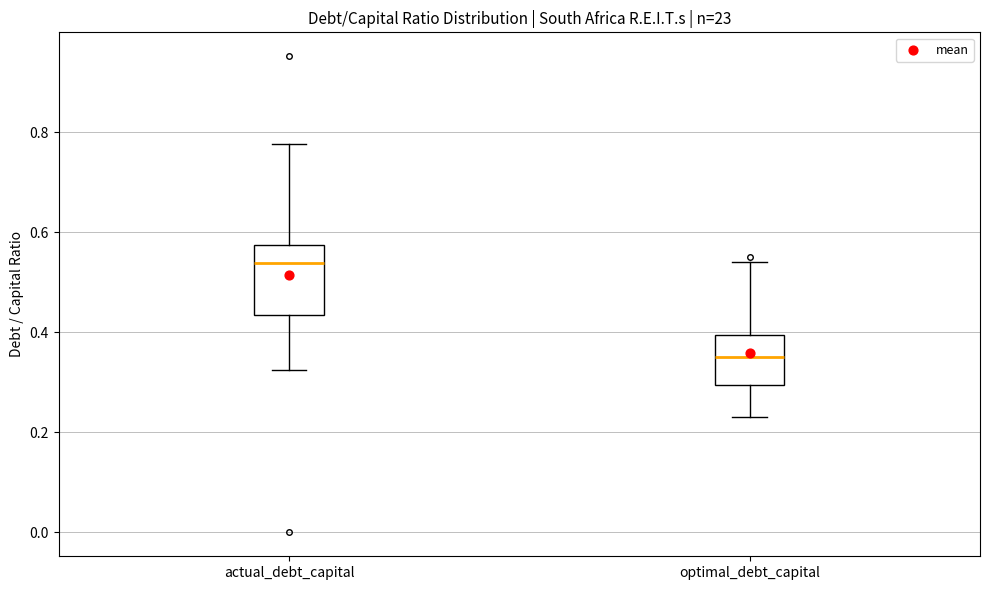

Which box is the tallest, from its lower edge to its upper edge?

actual_debt_capital